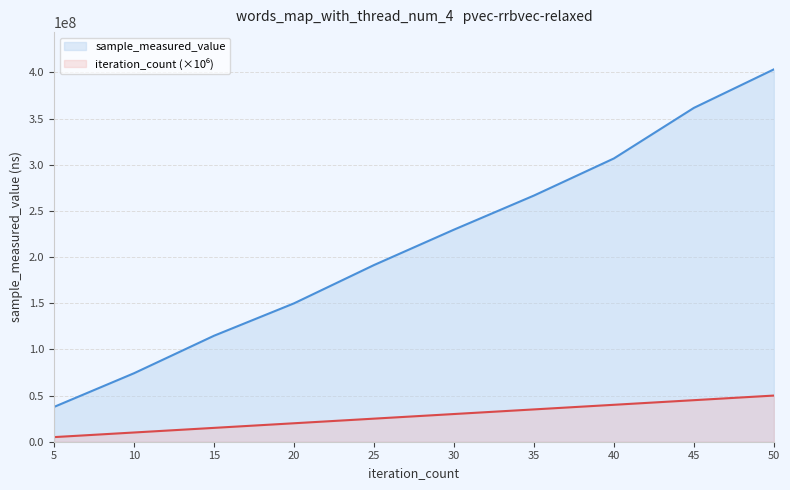

What is the difference between the highest and lowest values at 20?

129878964